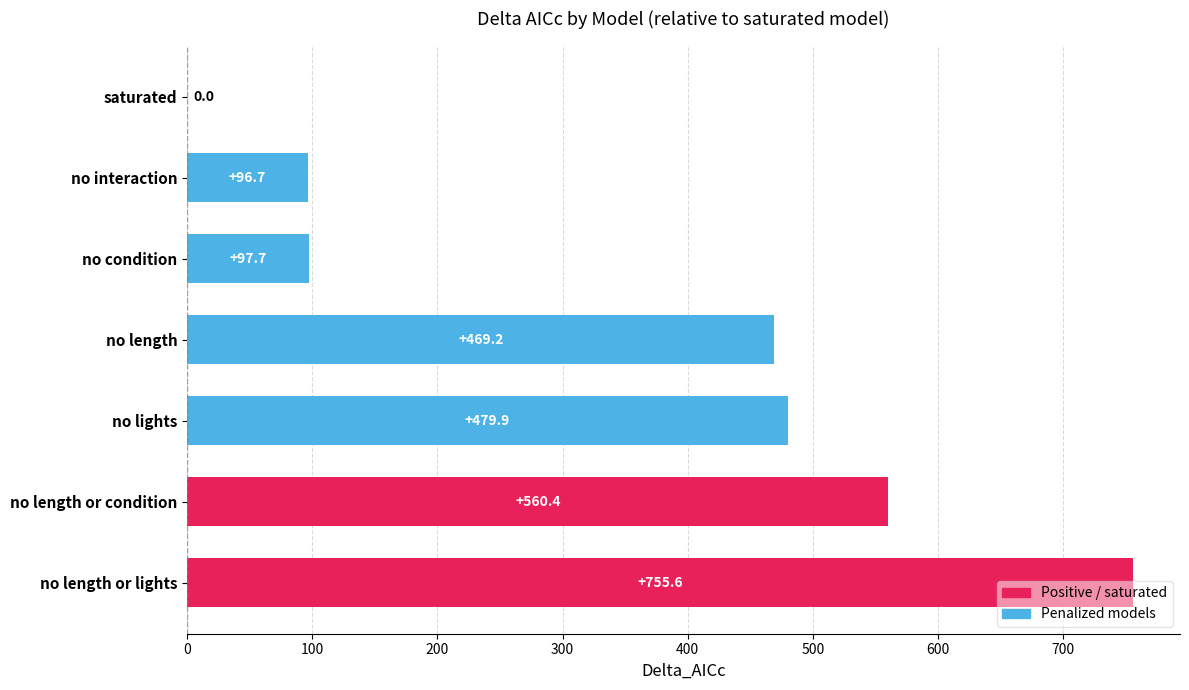

Which category has the highest value across all series?

no length or lights